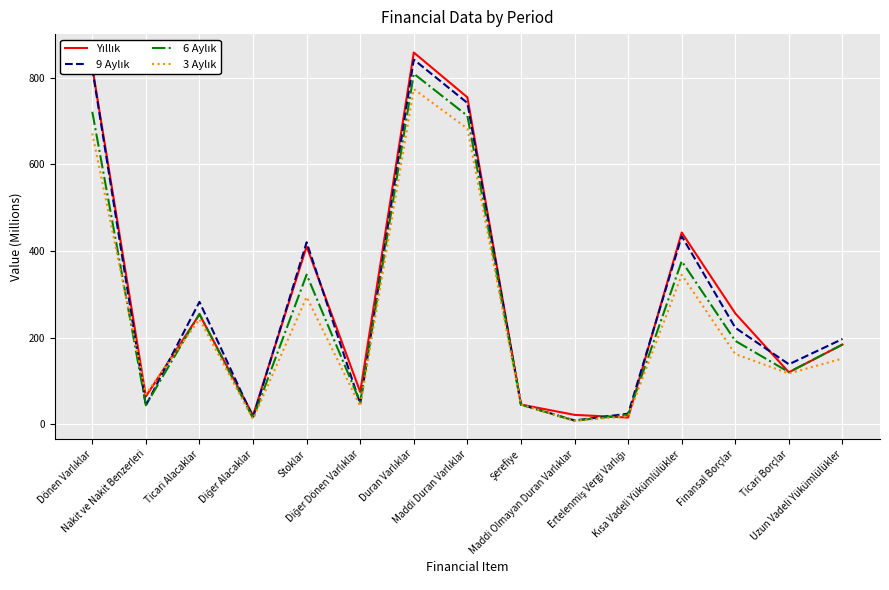

Between Şerefiye and Dönen Varlıklar, which is larger?

Dönen Varlıklar